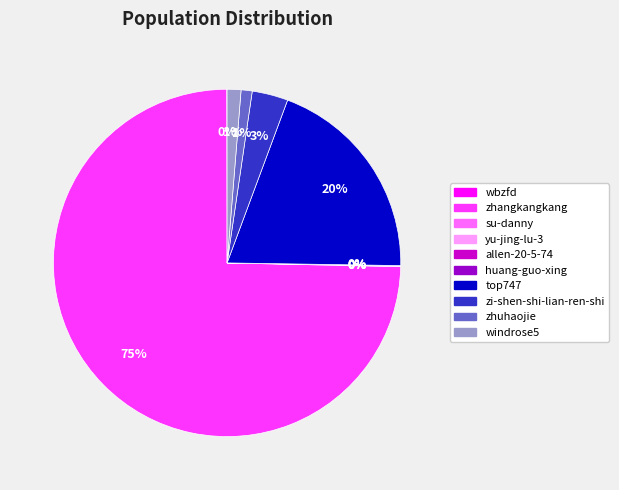

Which category accounts for the majority?

zhangkangkang